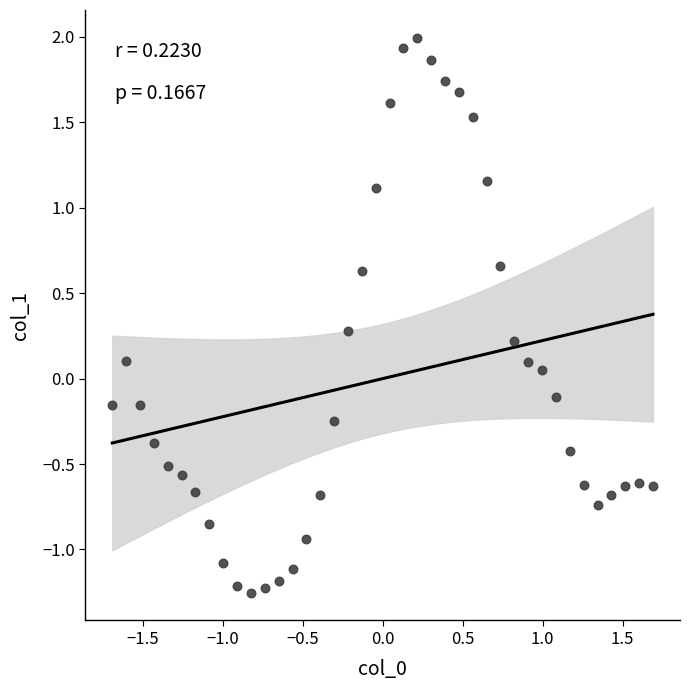

What is the range of X values (max minus min)?

3.4